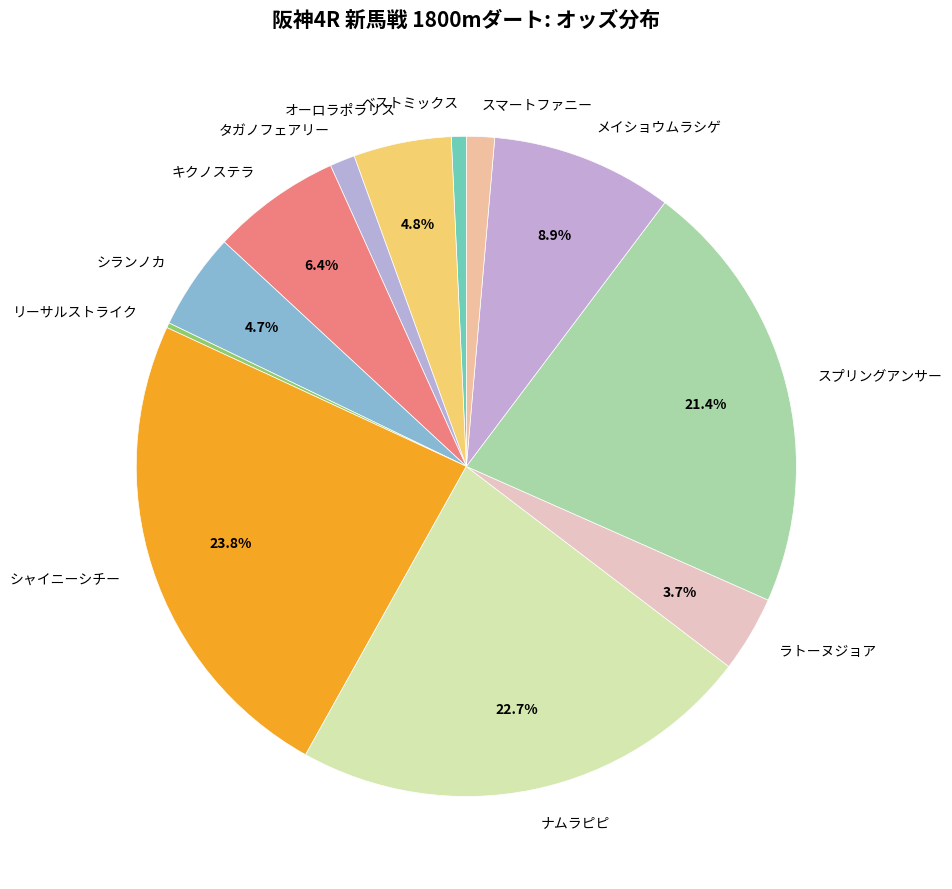

Combined, do メイショウムラシゲ and オーロラポラリス account for over 50%?

No